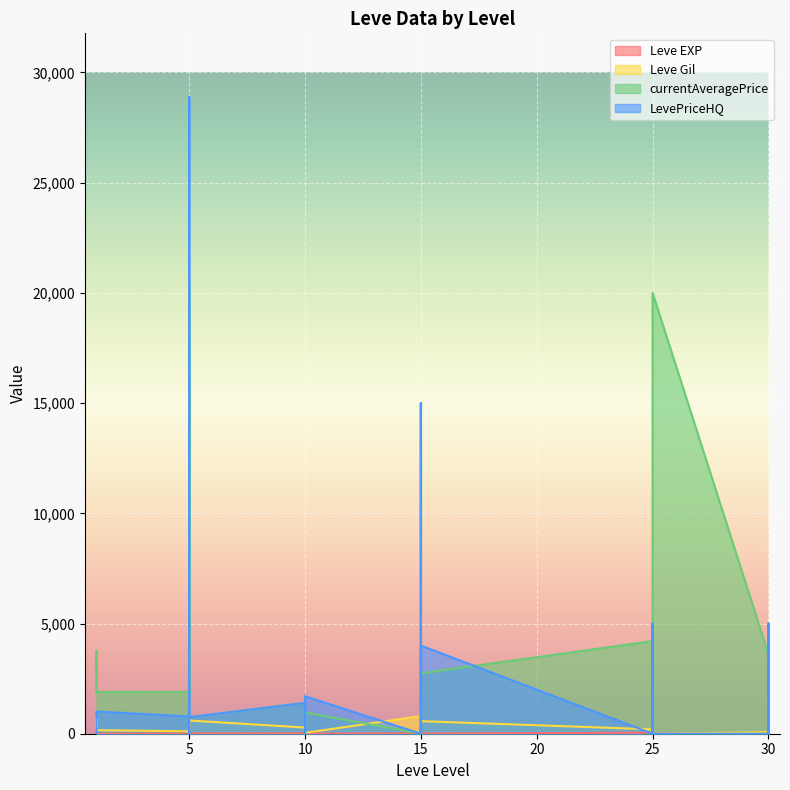

How many times do currentAveragePrice and Leve EXP cross each other?

9